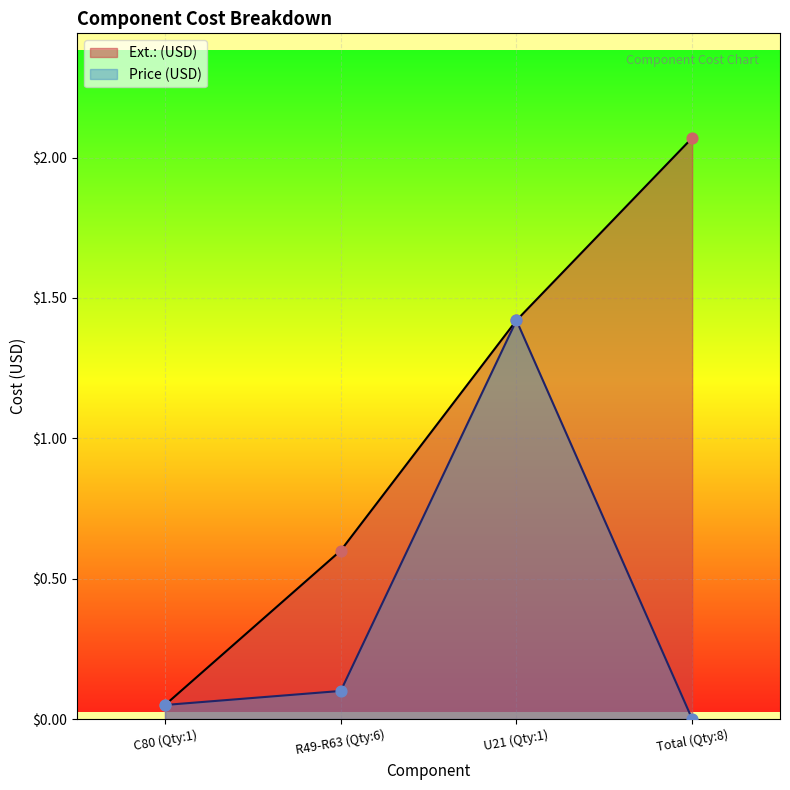

What are all the series names shown in the legend?

Ext.: (USD), Price (USD)